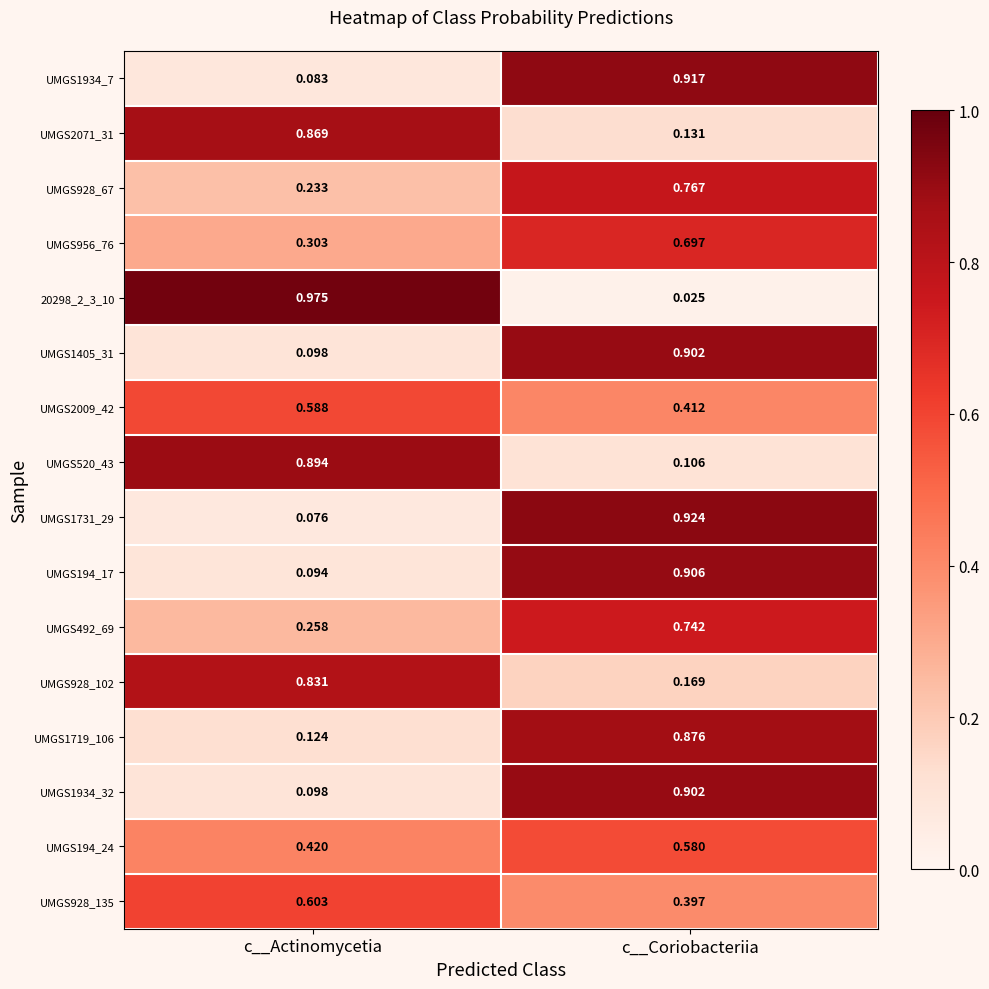

At which category is the sum across all series the highest?

c__Coriobacteriia